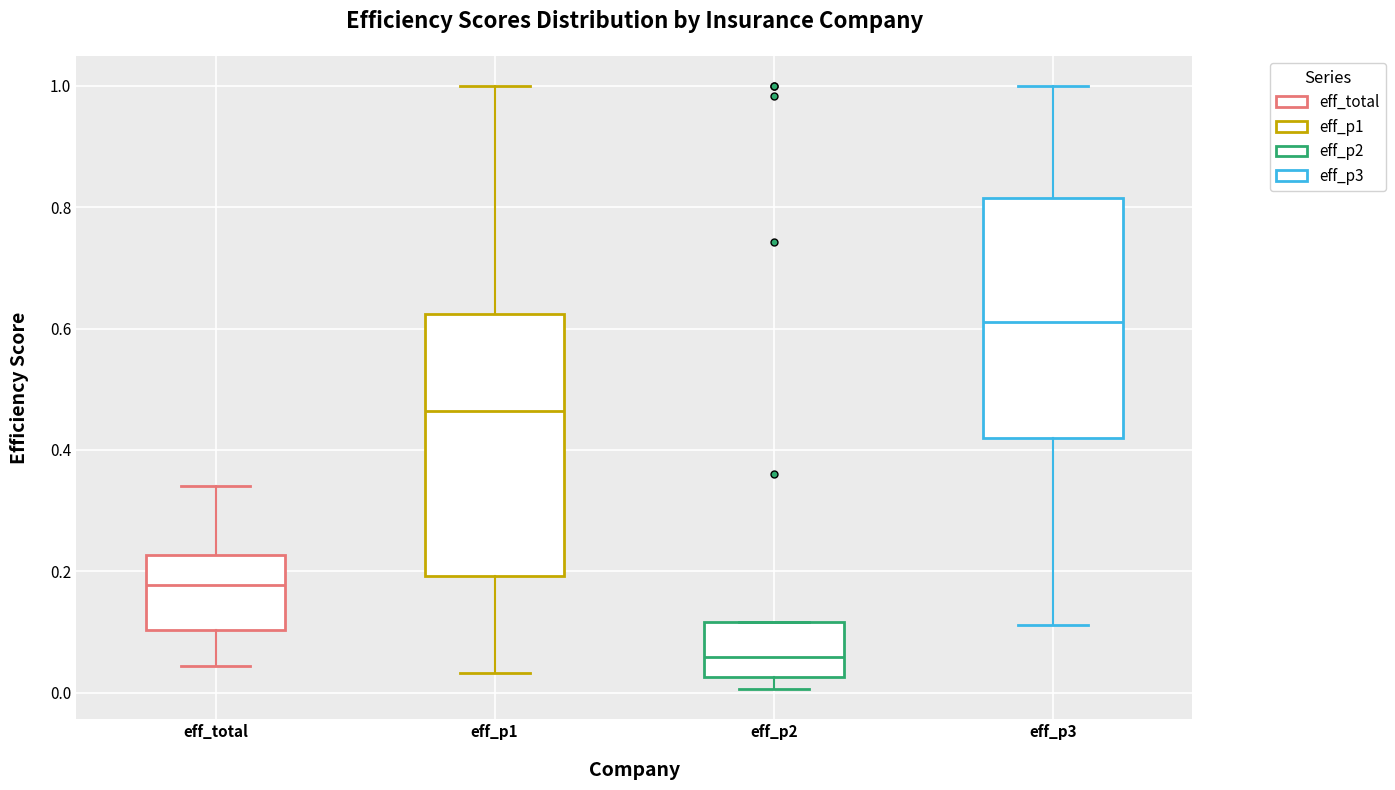

Which box's median line is the lowest?

eff_p2